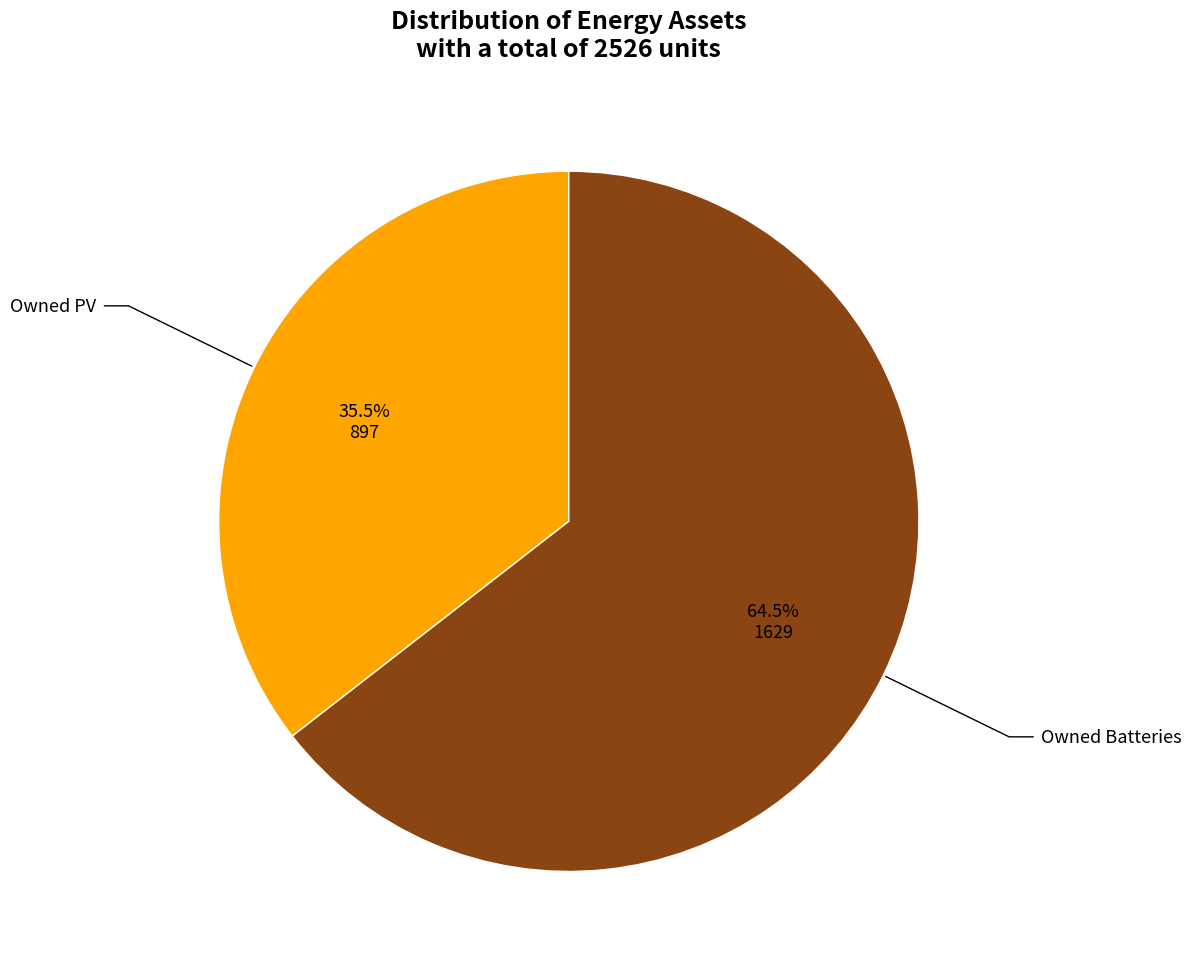

Is there a majority slice in this chart?

Yes